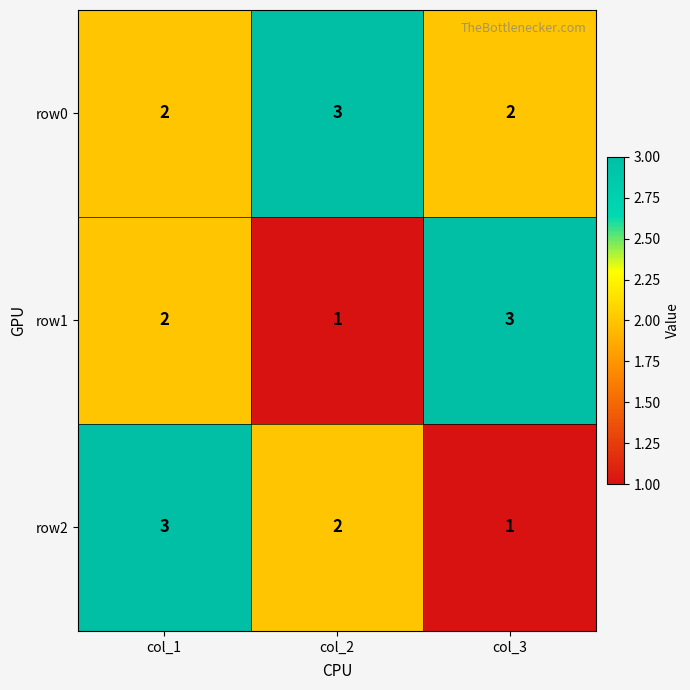

What is the sum of all row2 values?

6